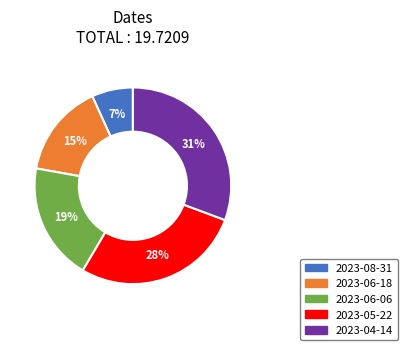

To the nearest percent, what is the average slice percentage?

20%